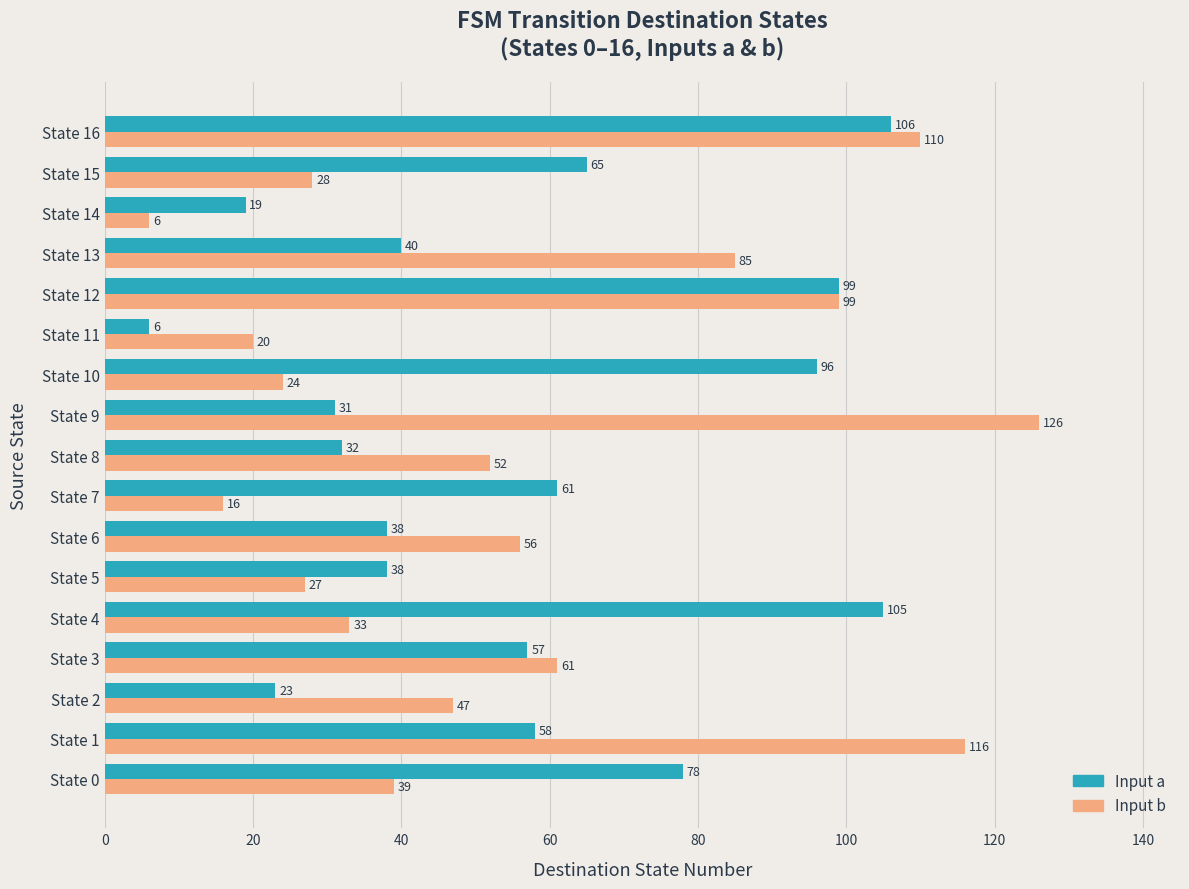

The Input a series shows 98 at State 1. True or false?

False